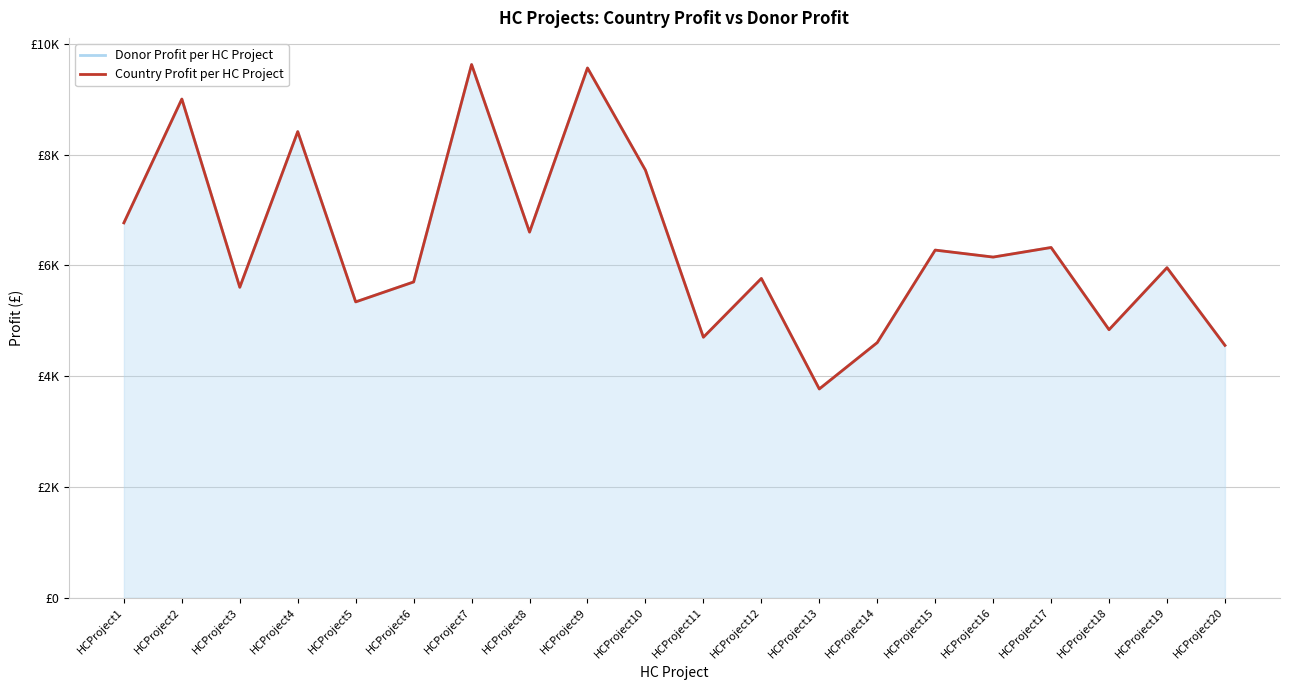

What is the sum of all Country Profit per HC Project values?

127307